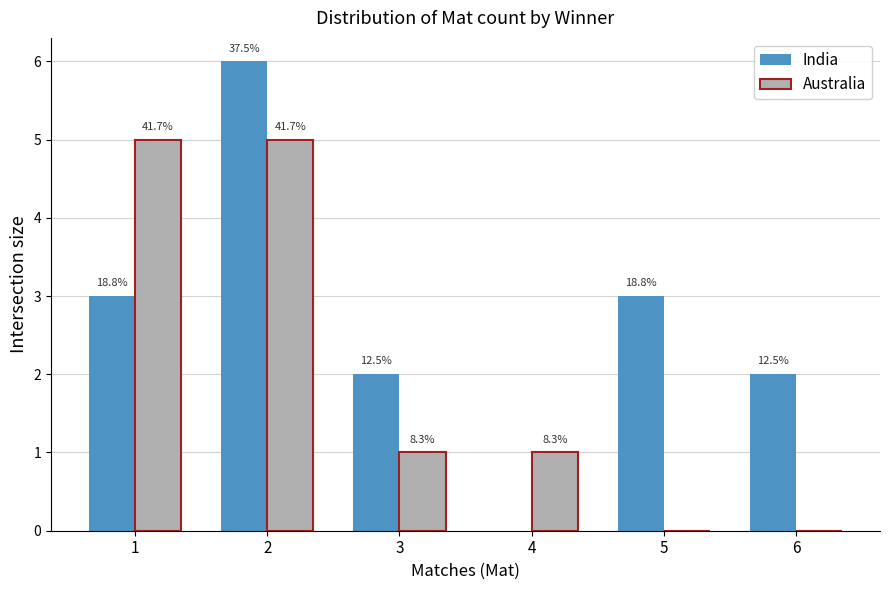

Are the bars horizontal?

No